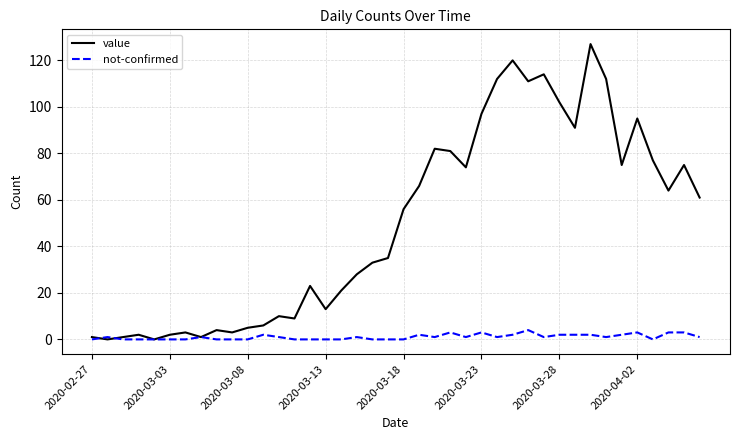

Which series has the largest total across all categories?

value